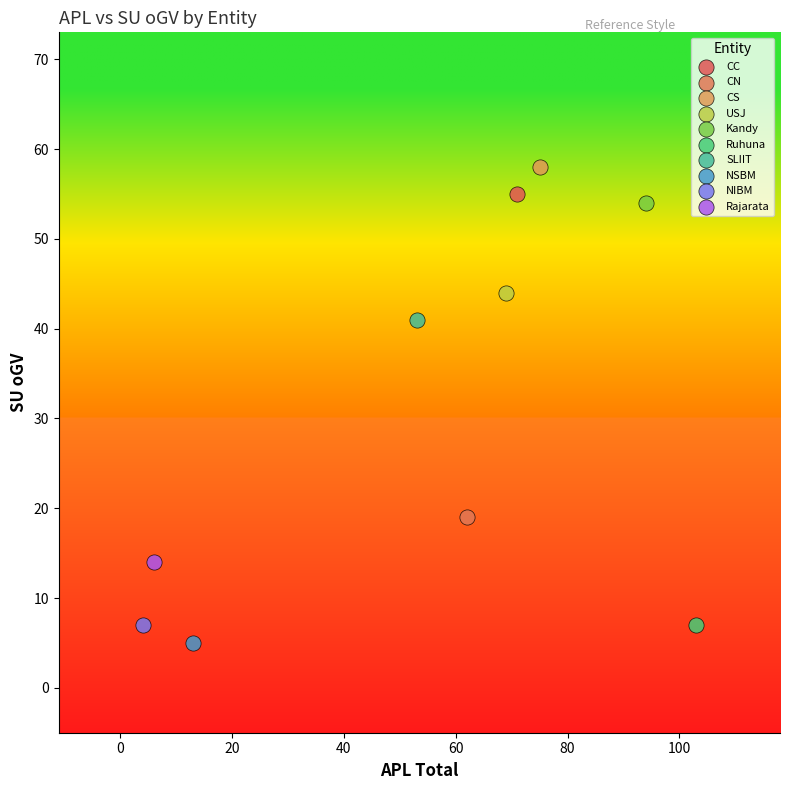

What are all the series names shown in the legend?

CC, CN, CS, USJ, Kandy, Ruhuna, SLIIT, NSBM, NIBM, Rajarata